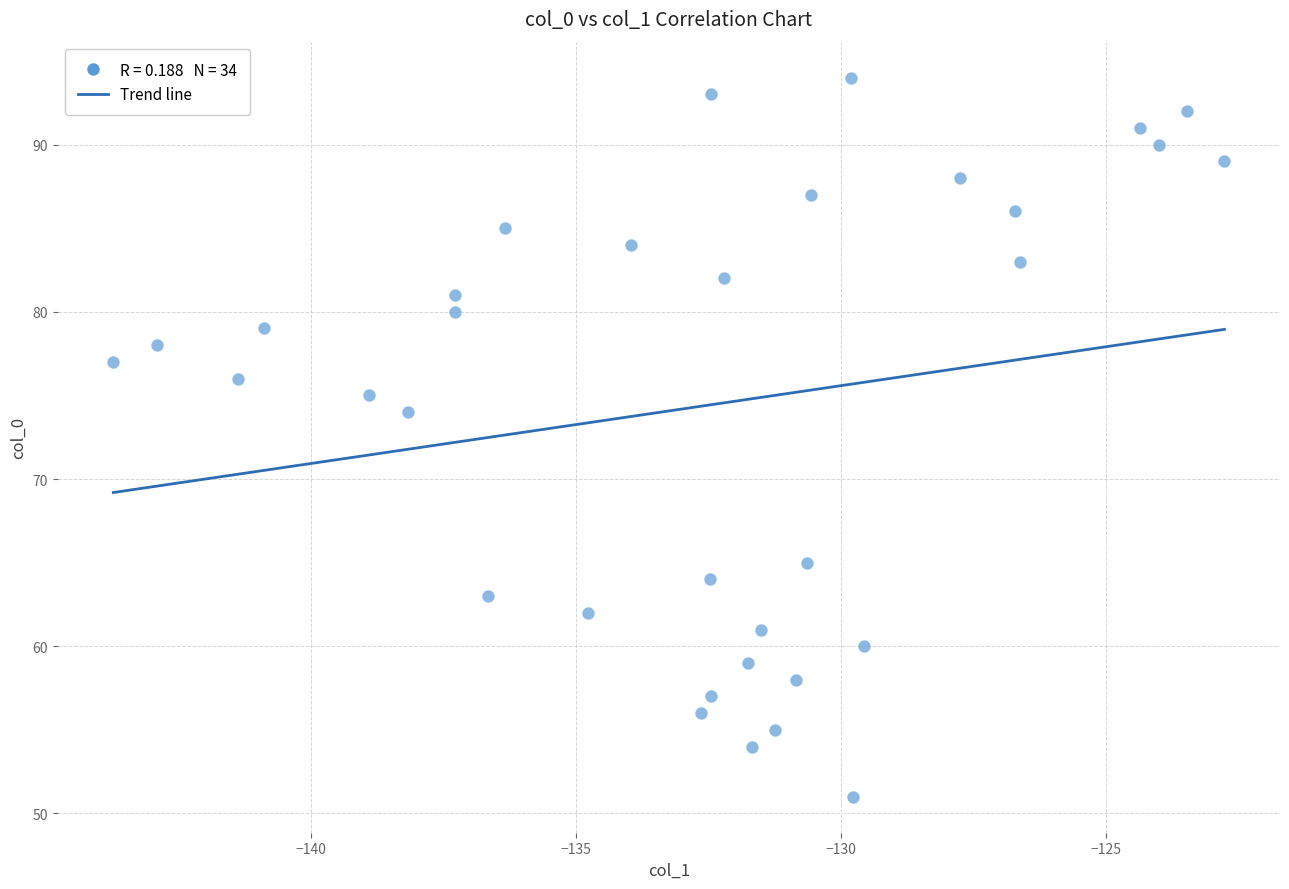

What Y value in the scatter plot is closest to 72?

74